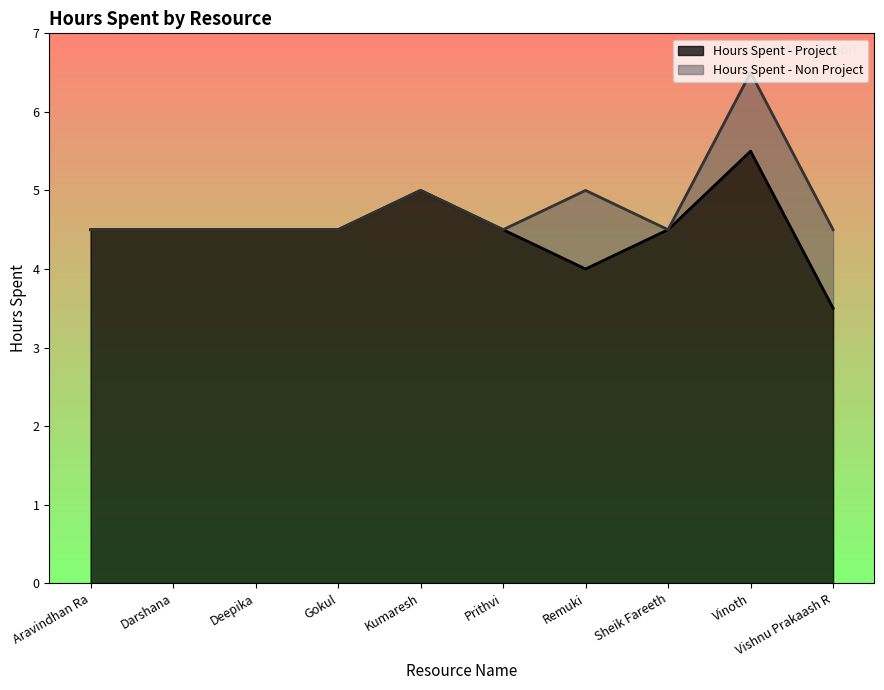

How many lines are shown in the chart?

2